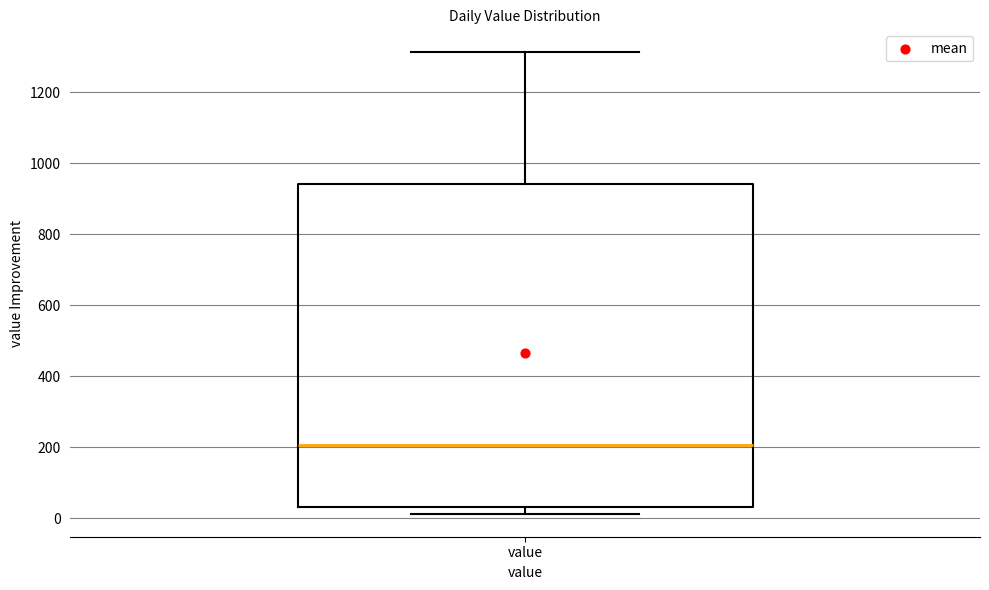

Transcribe this box plot: give where the median line is, the range the box spans, and where the two whiskers end, as read against the y-axis. The values are not printed on the chart, so give them approximately, as read against the axis.

median 200, box 40 to 940, whiskers 20 to 1320